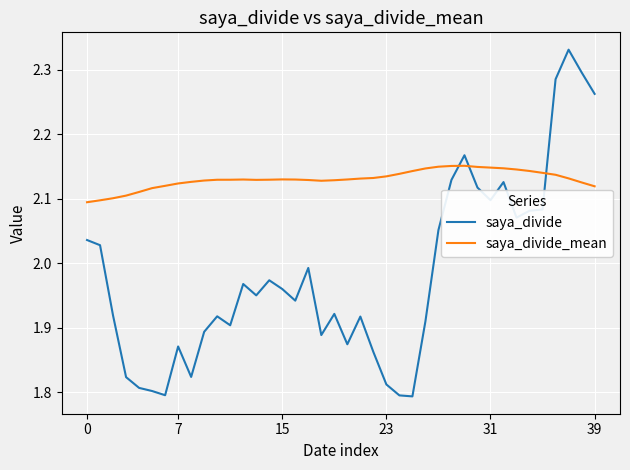

Which series has the largest total across all categories?

saya_divide_mean